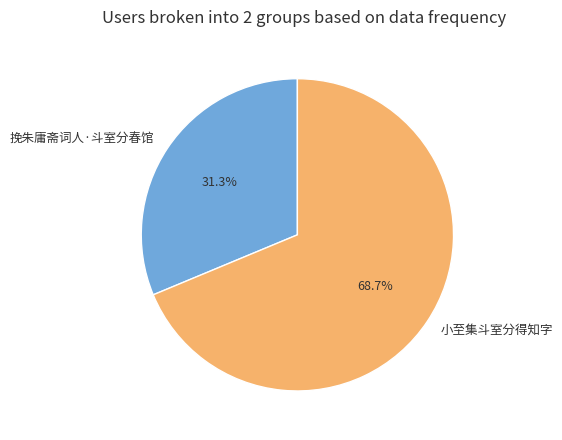

Does 挽朱庸斋词人·斗室分春馆 account for over 50% of the chart?

No